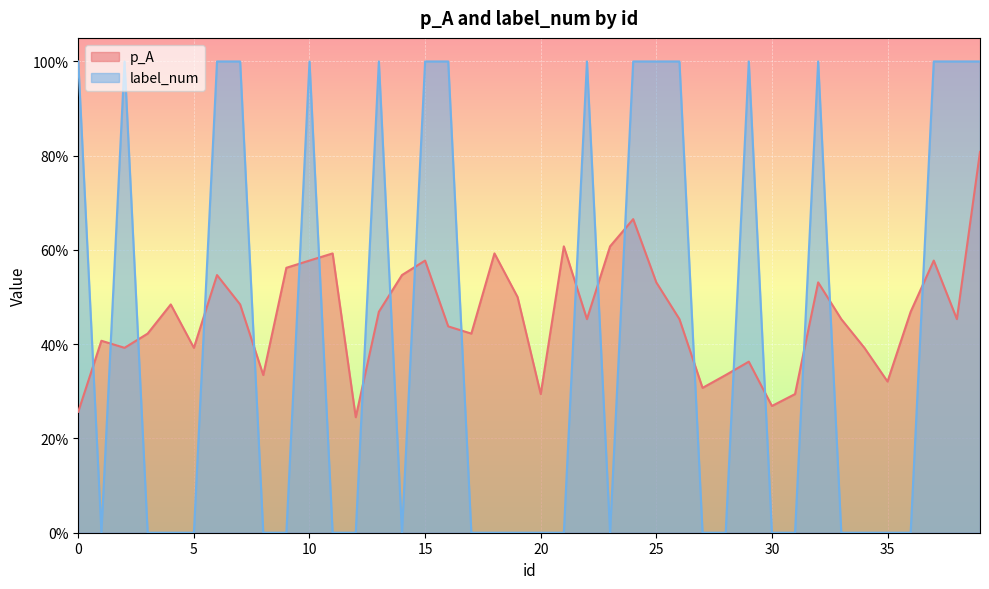

At which category does p_A reach its first local peak?

1